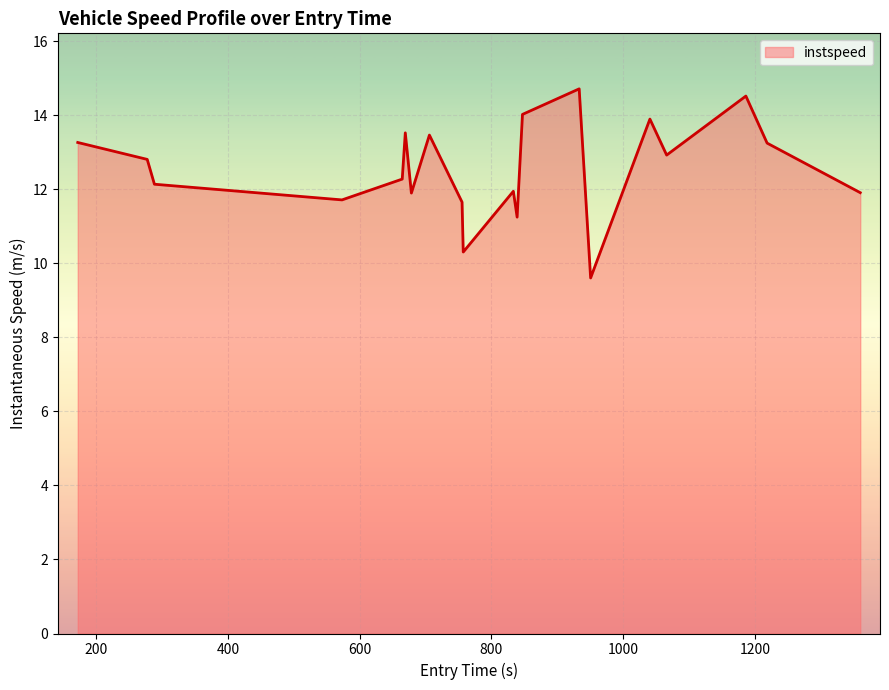

What is the smallest value displayed?

9.6